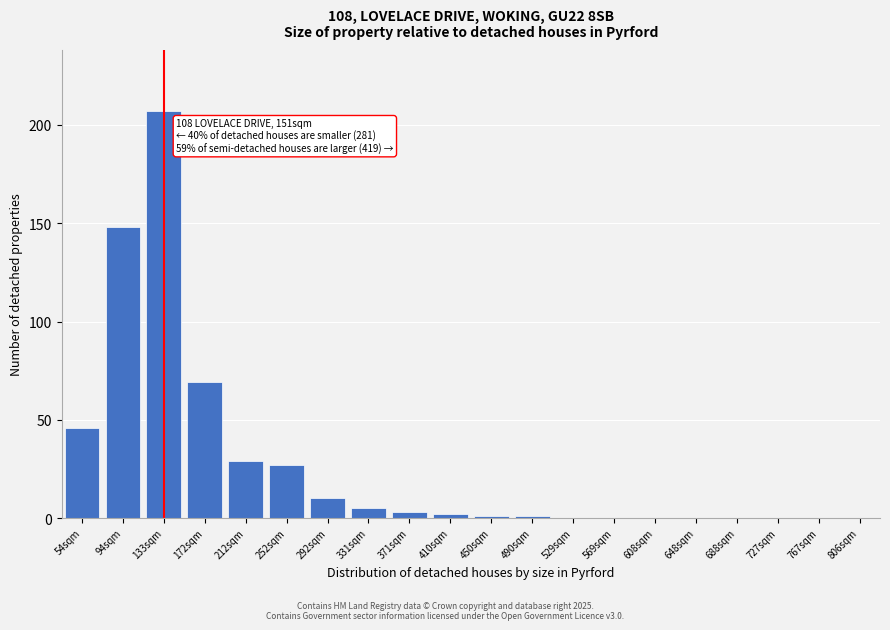

Reading left to right, extract all data points from this chart.

54sqm=46	94sqm=148	133sqm=207	172sqm=69	212sqm=29	252sqm=27	292sqm=10	331sqm=5	371sqm=3	410sqm=2	450sqm=1	490sqm=1	529sqm=0	569sqm=0	608sqm=0	648sqm=0	688sqm=0	727sqm=0	767sqm=0	806sqm=0